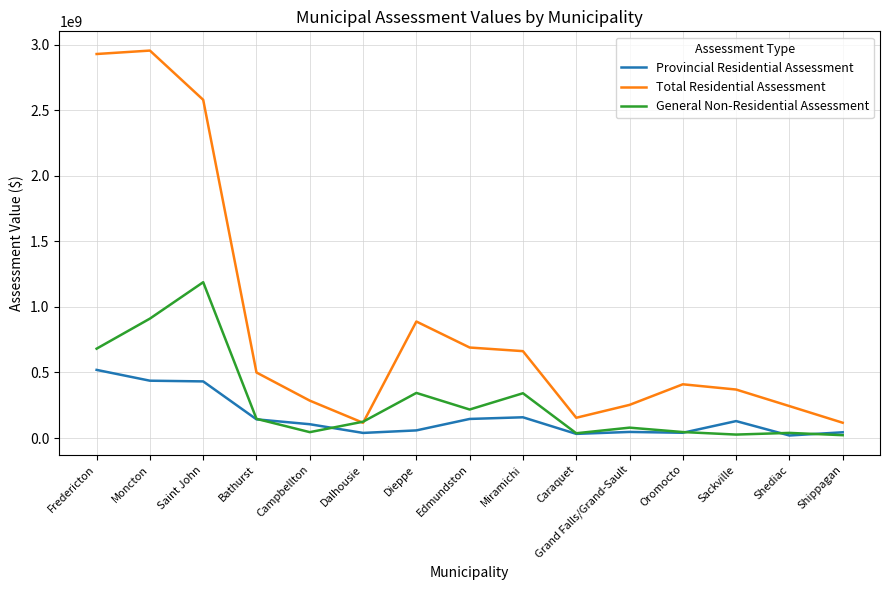

Where is the first local maximum for Total Residential Assessment?

Moncton